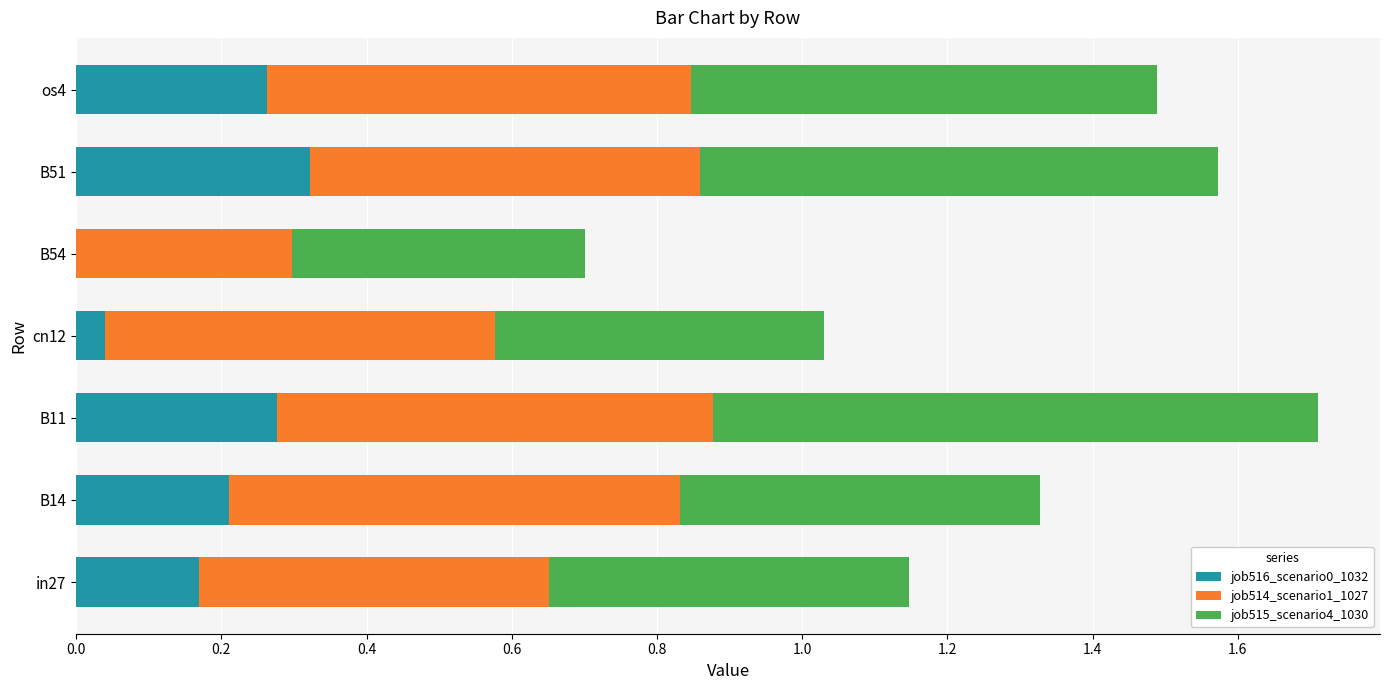

Which category has the highest value in the job516_scenario0_1032 series?

B51